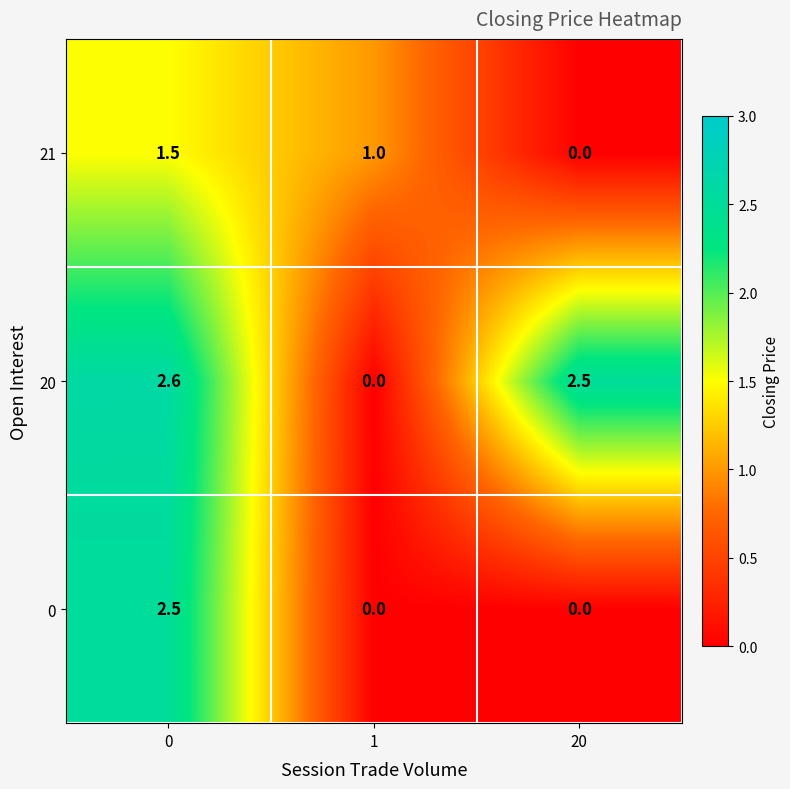

What is the difference between the 21 values at 20 and 1?

1.0